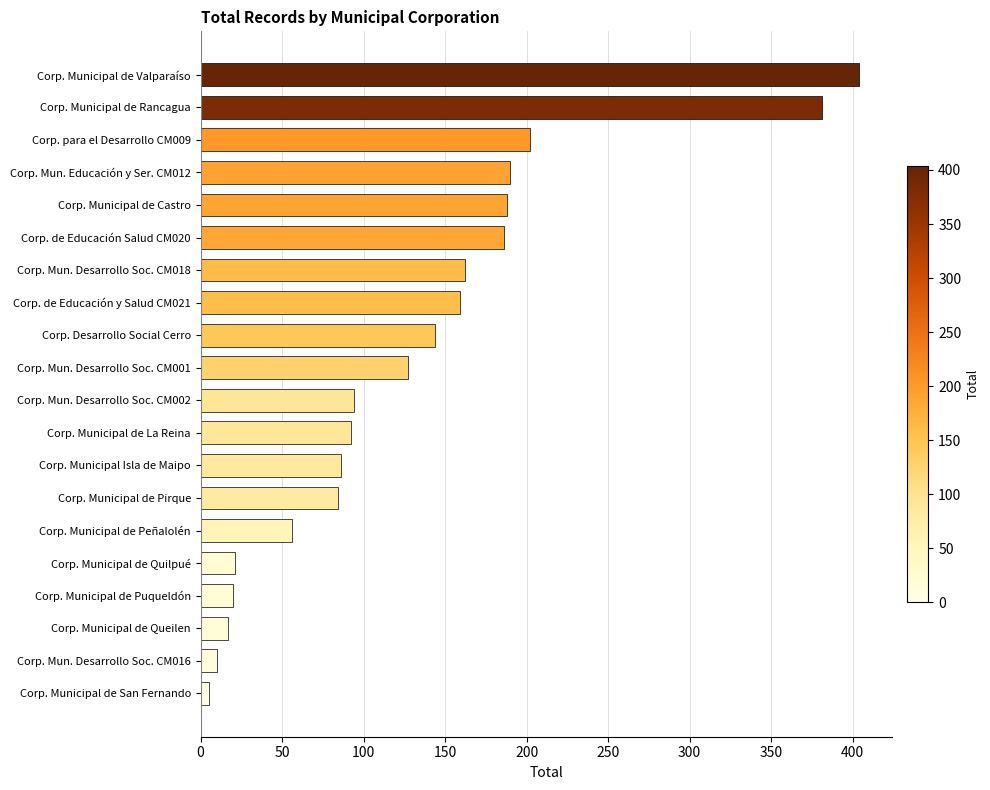

Which has a higher value, Corp. Municipal de Valparaíso or Corp. Municipal de Rancagua?

Corp. Municipal de Valparaíso